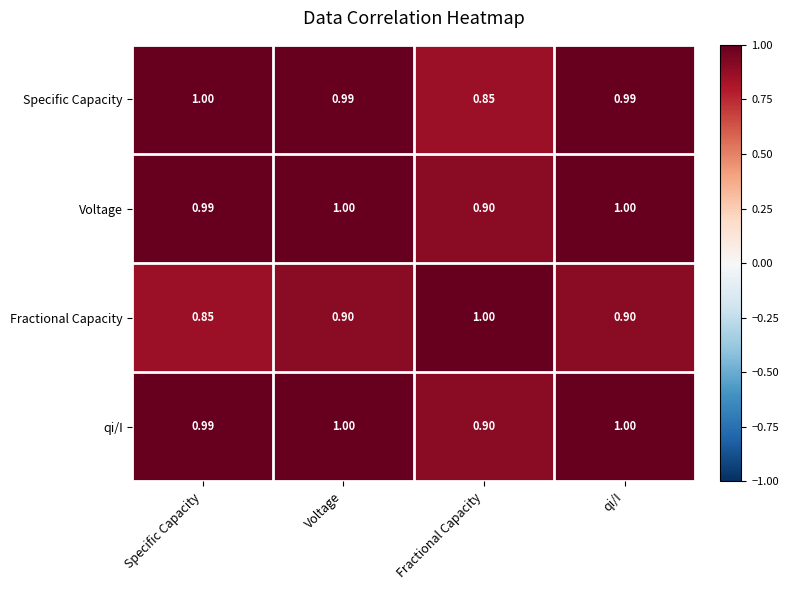

Which series changed the most between Fractional Capacity and qi/I?

Specific Capacity